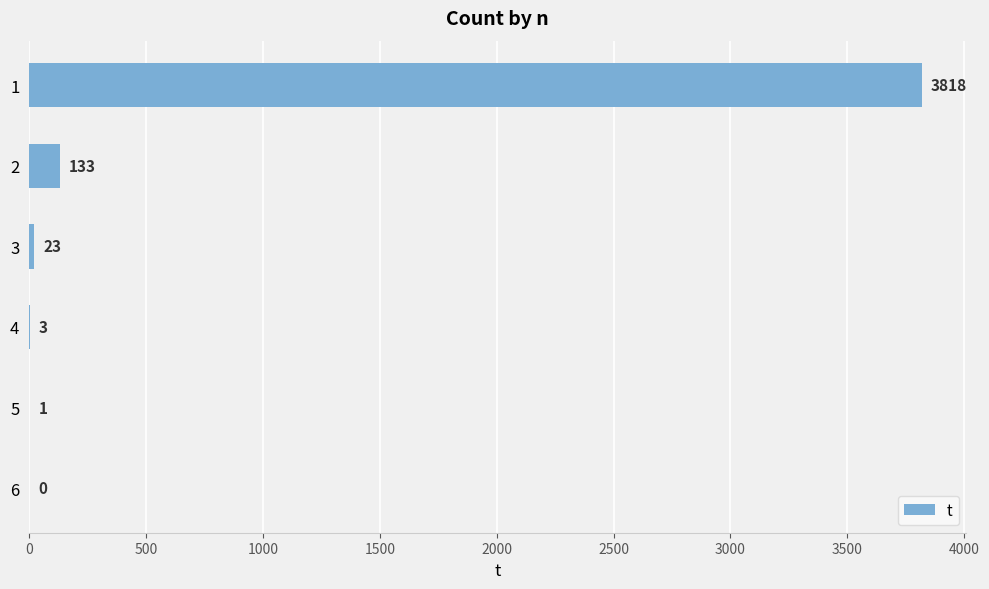

Reading top to bottom, extract all data points from this chart.

1=3818	2=133	3=23	4=3	5=1	6=0